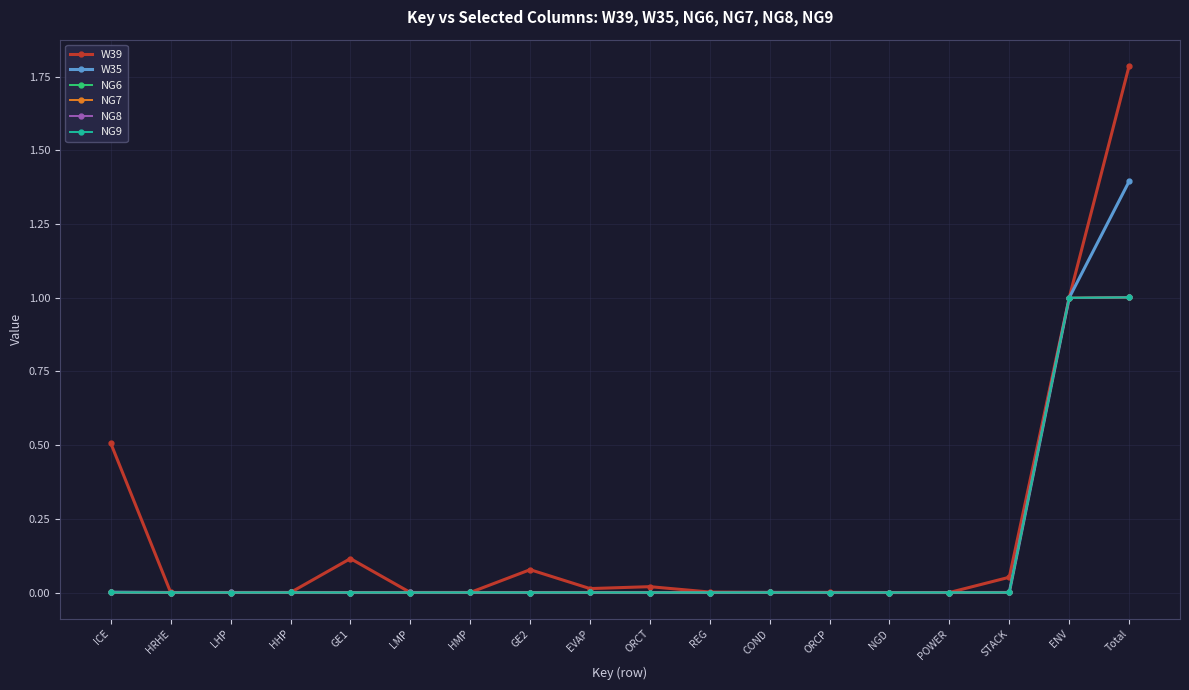

Is this an area chart (filled region under the line)?

No